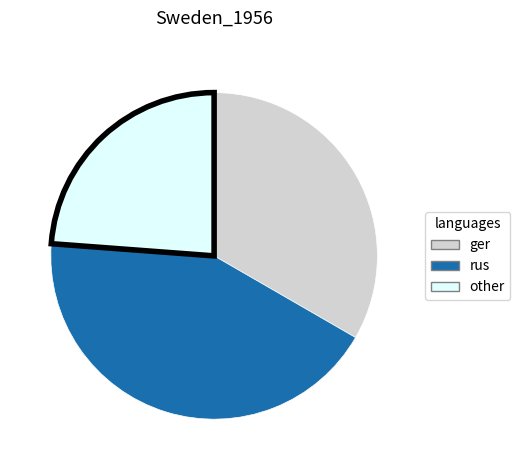

Is there a majority slice in this chart?

No